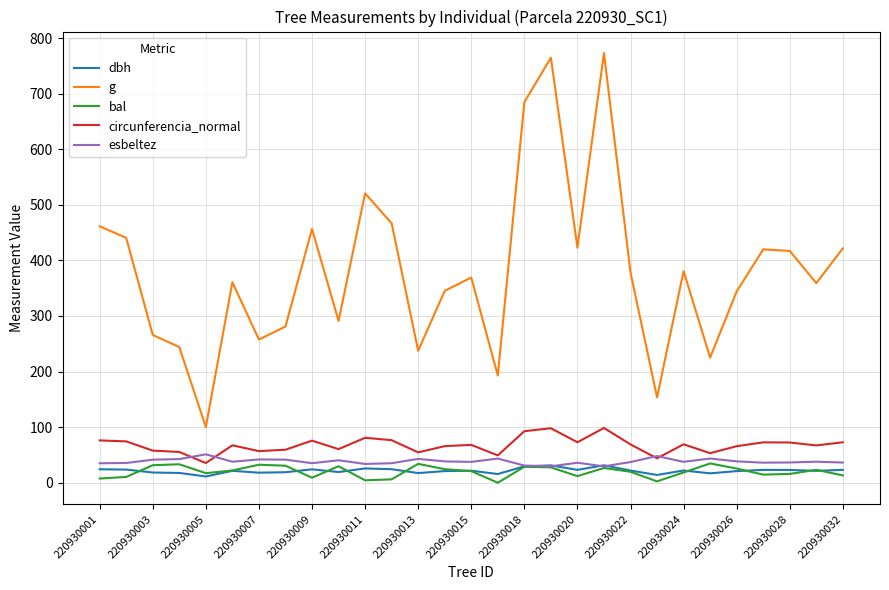

Which series has the largest range (max minus min)?

g